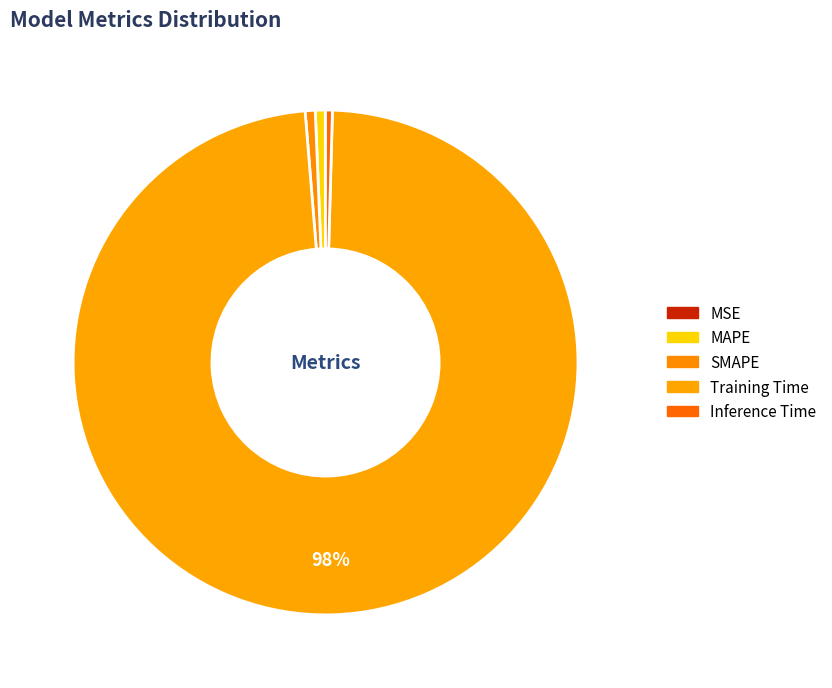

What is the majority slice?

Training Time